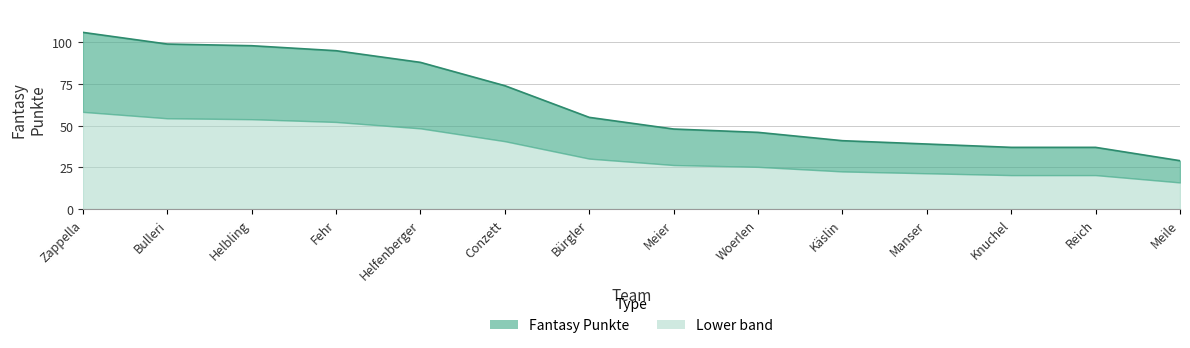

What is the label of the 6th point from the left?

Conzett